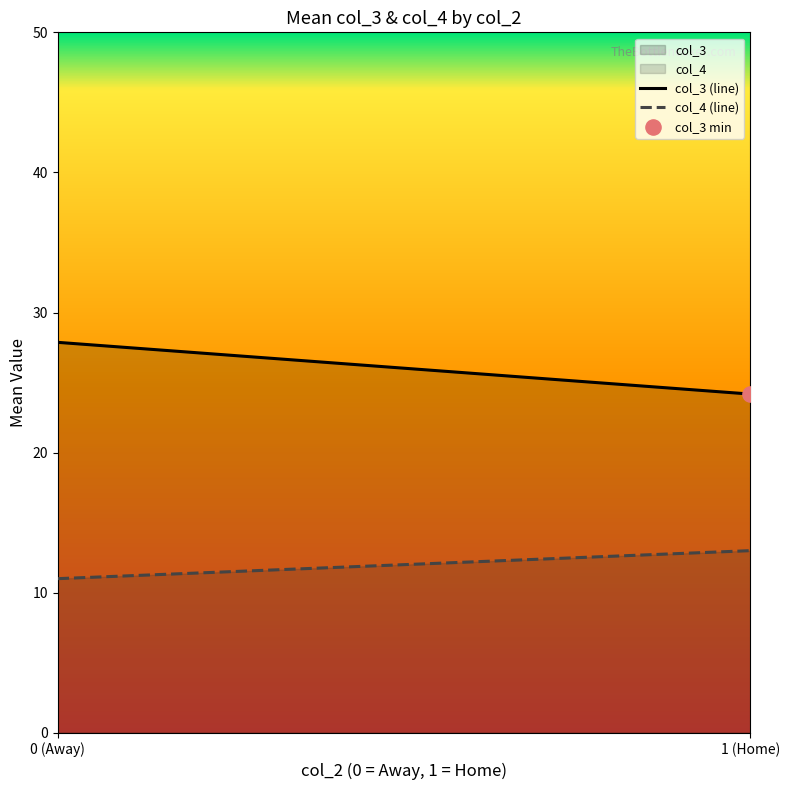

Which series contains the lowest Y value?

col_4